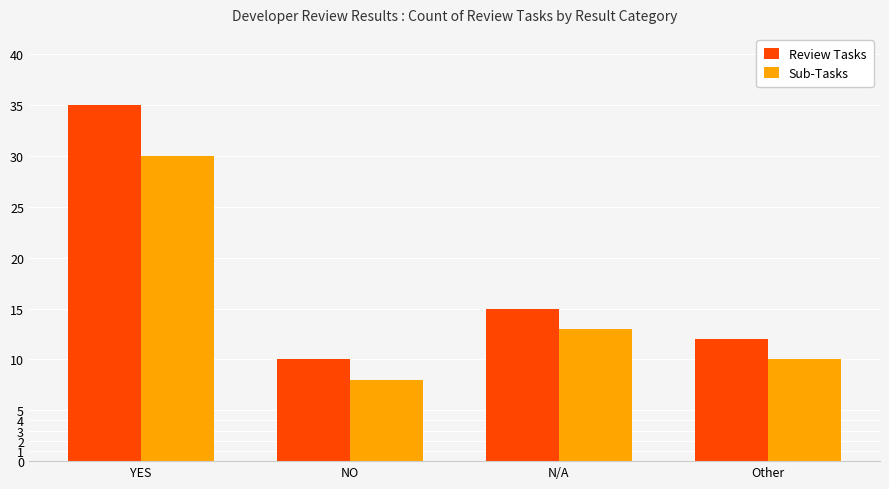

Reading left to right, list all the values displayed in this chart.

Review Tasks: 35	10	15	12
Sub-Tasks: 30	8	13	10